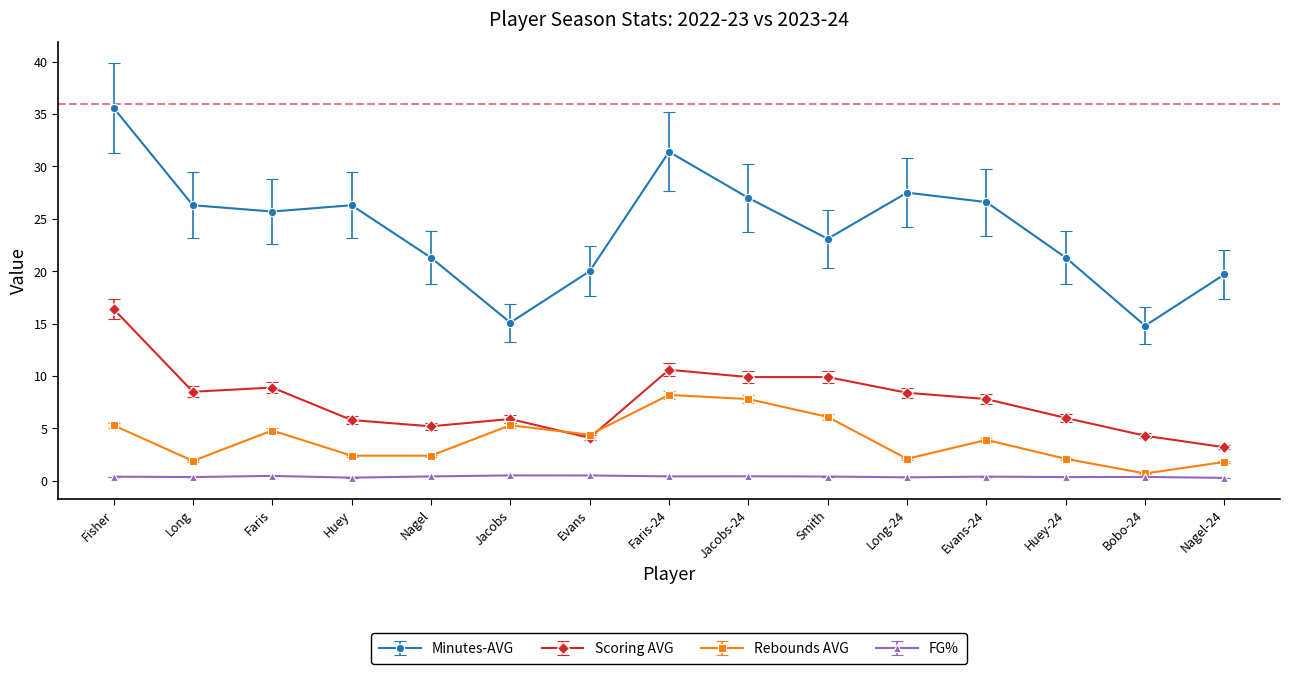

True or false: FG% and Minutes-AVG intersect in this chart.

False